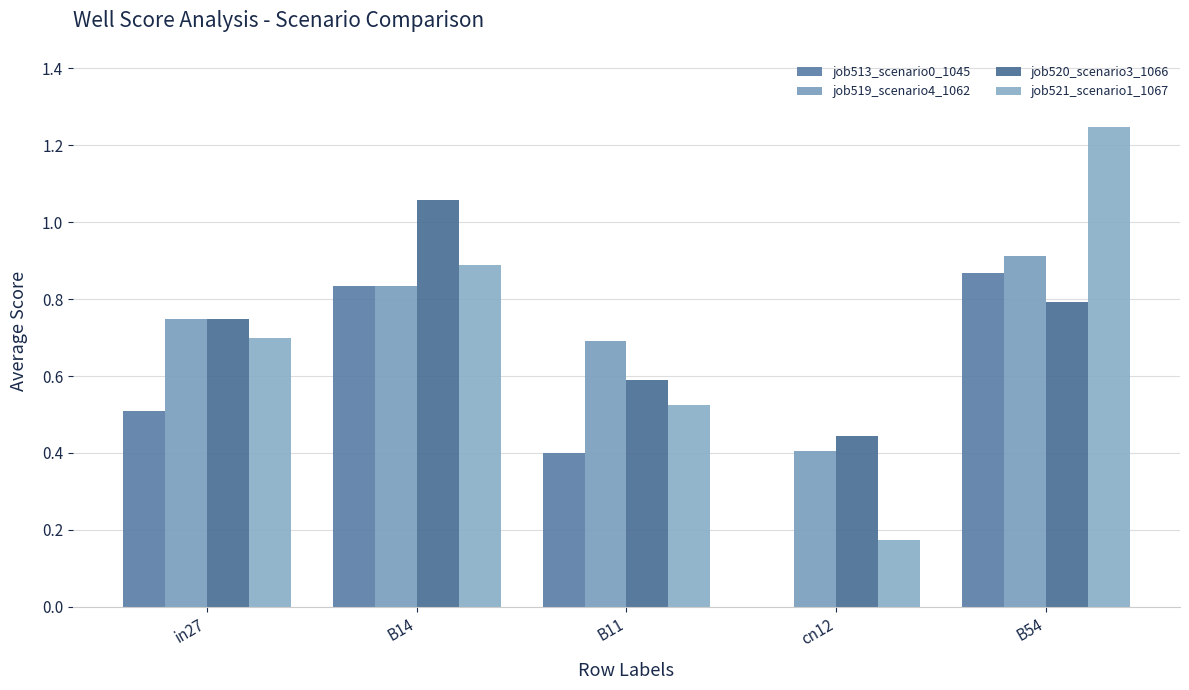

True or false: job520_scenario3_1066 has a value of 1.1 at B14.

True